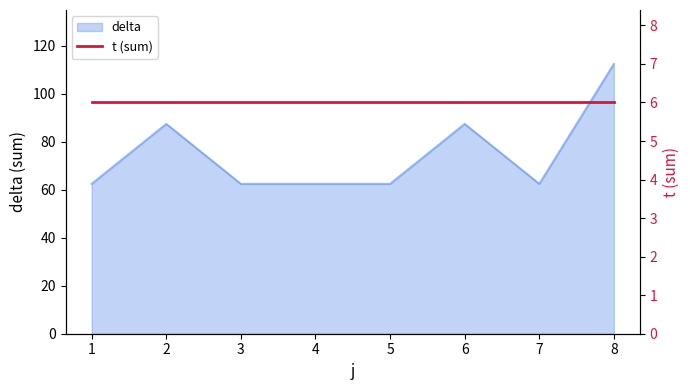

Approximately how many times larger is the value at 1 compared to 4?

1.0